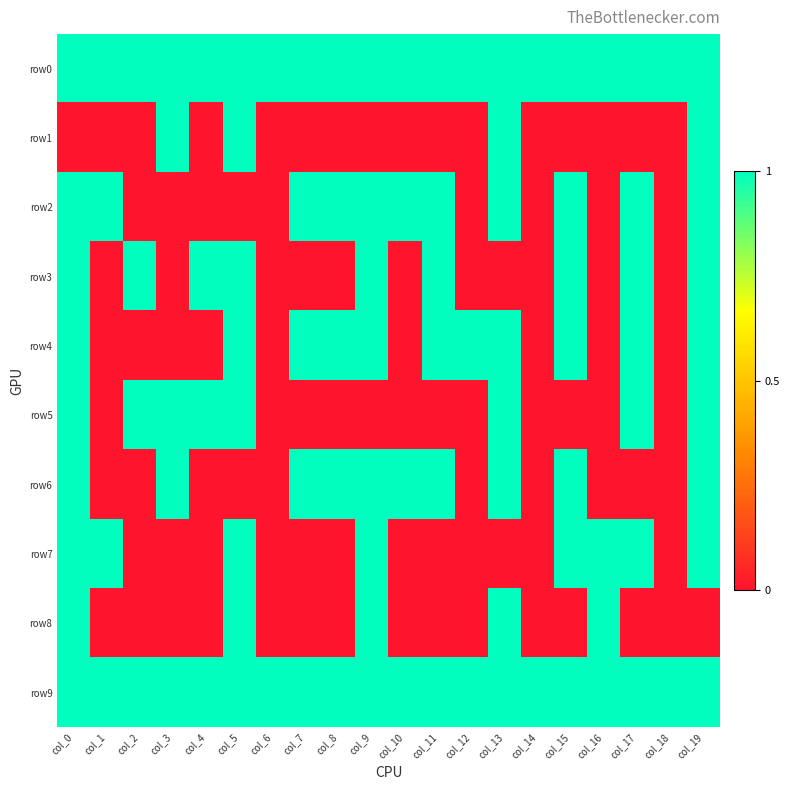

What is the spread (max minus min) of values at col_13?

1